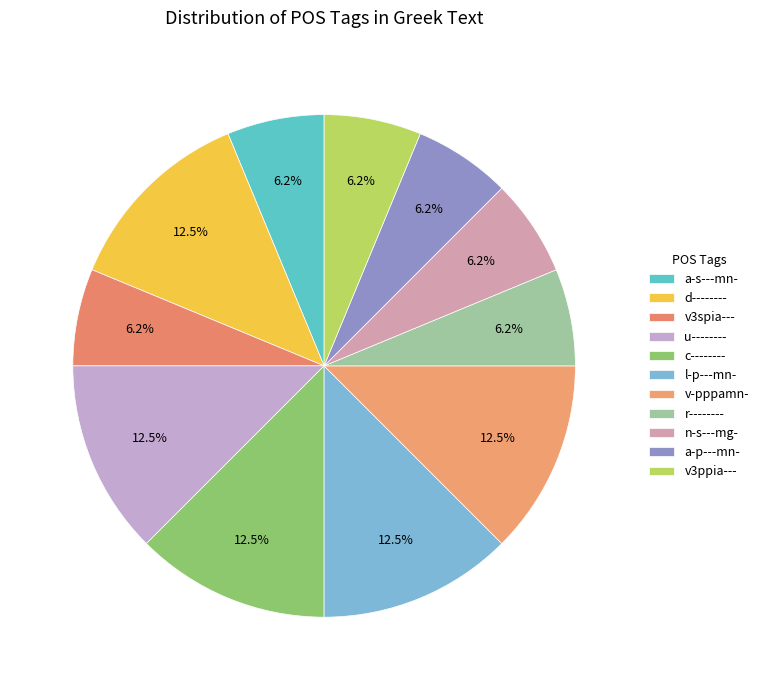

What is the largest slice in the pie chart?

d--------